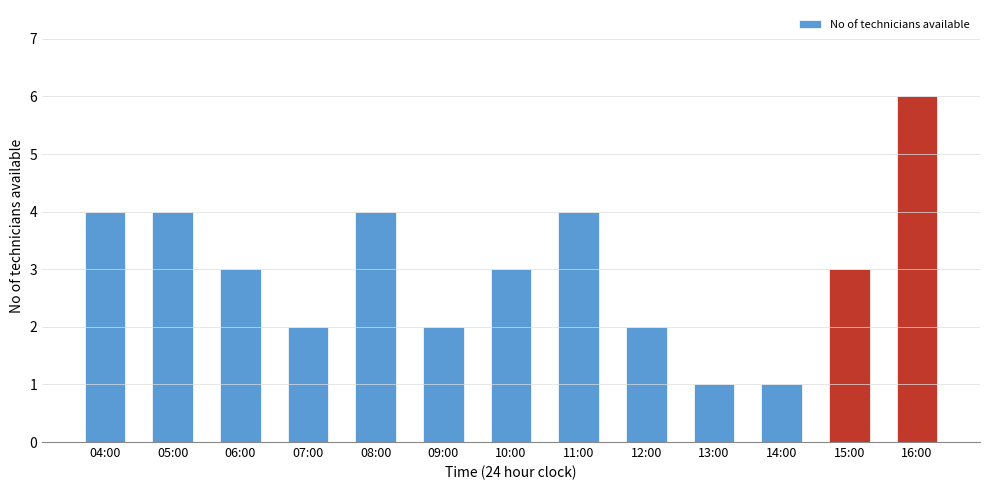

Approximately how many times larger is the value at 10:00 compared to 11:00?

0.8